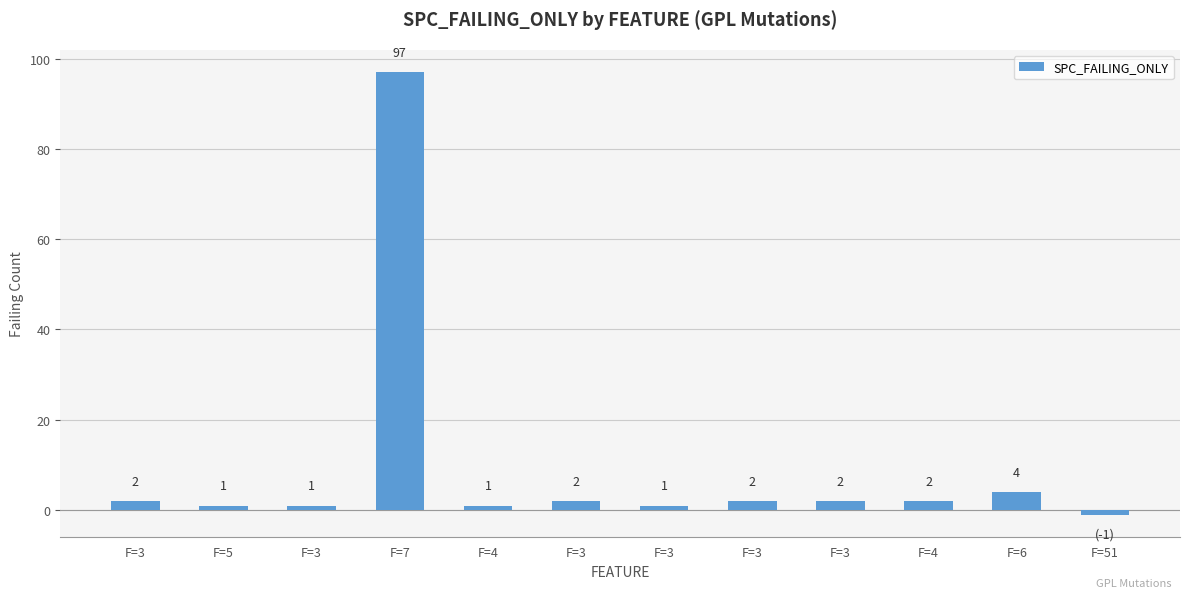

How many bars are there in total?

12